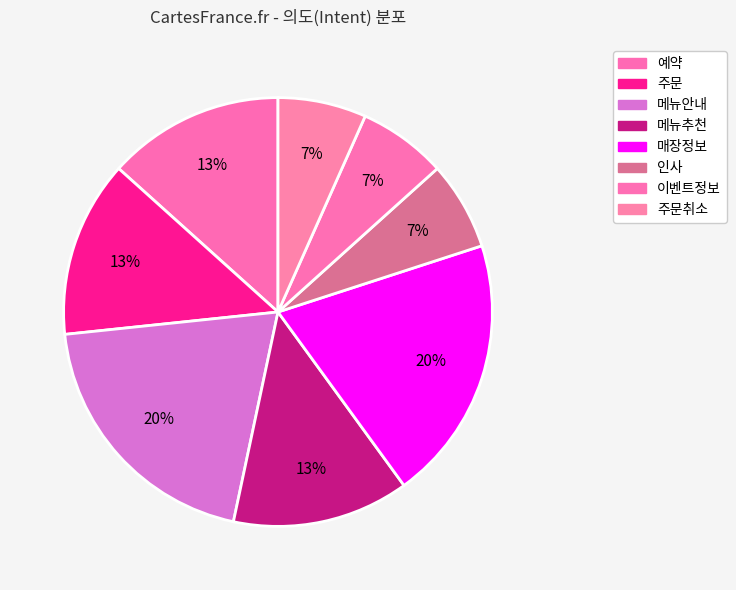

How many slices are in this pie chart?

8